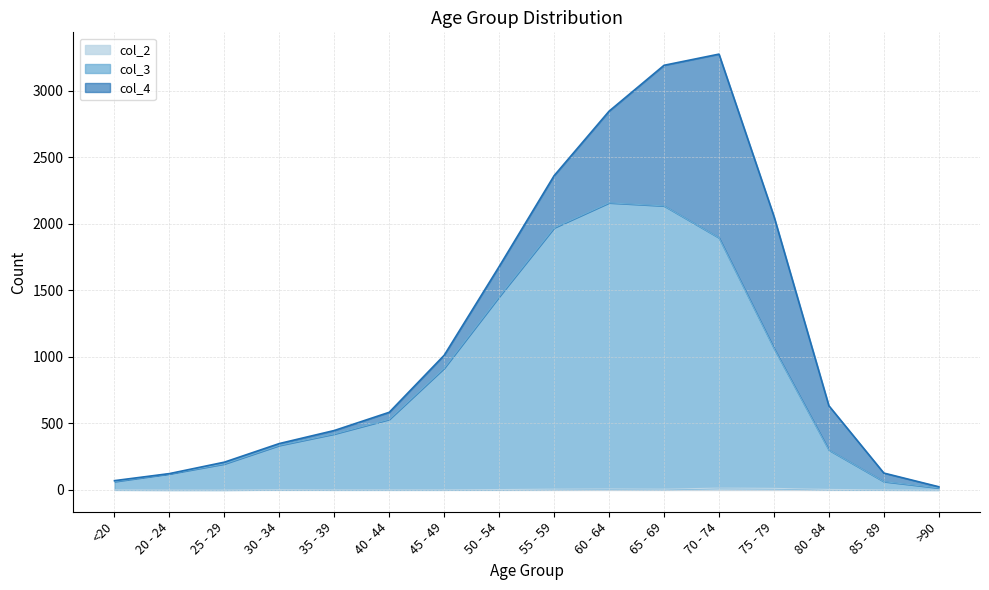

True or false: col_3 has a value of 63 at <20.

True